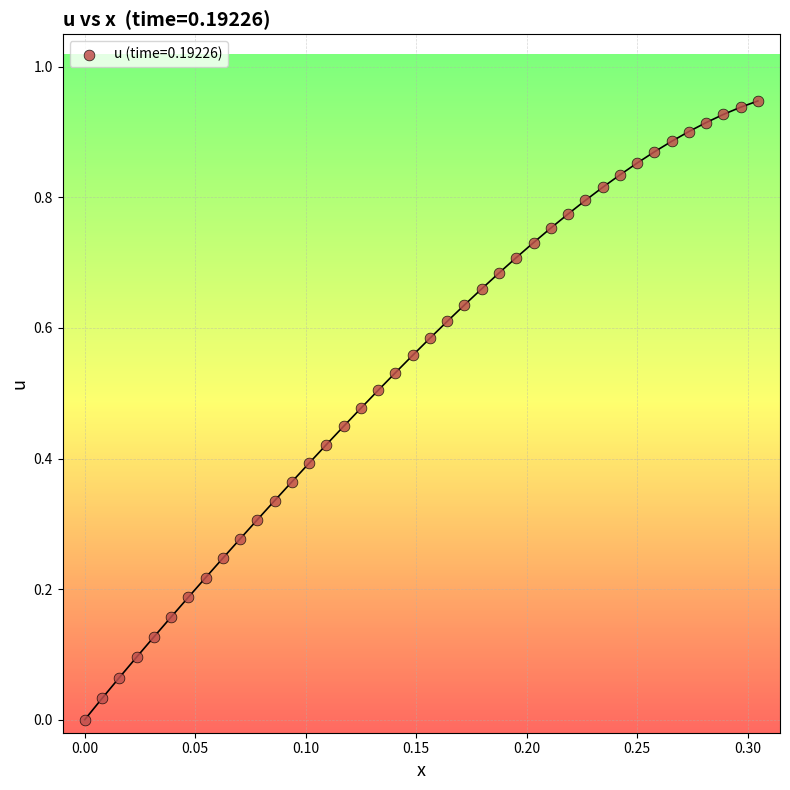

Count the number of points in this scatter plot.

40